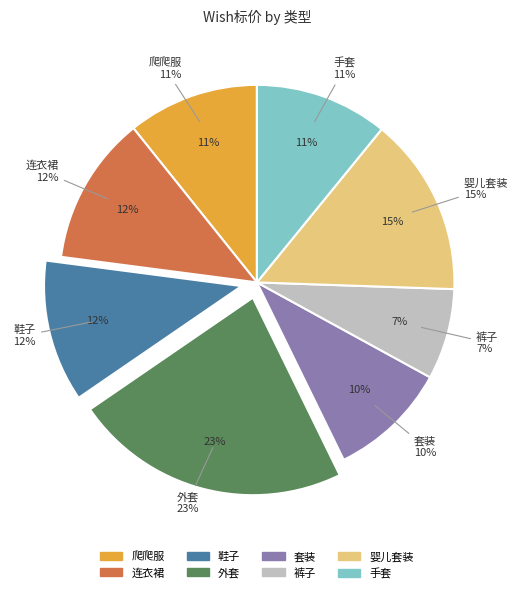

Is it true that 手套 is 11% of the pie?

True